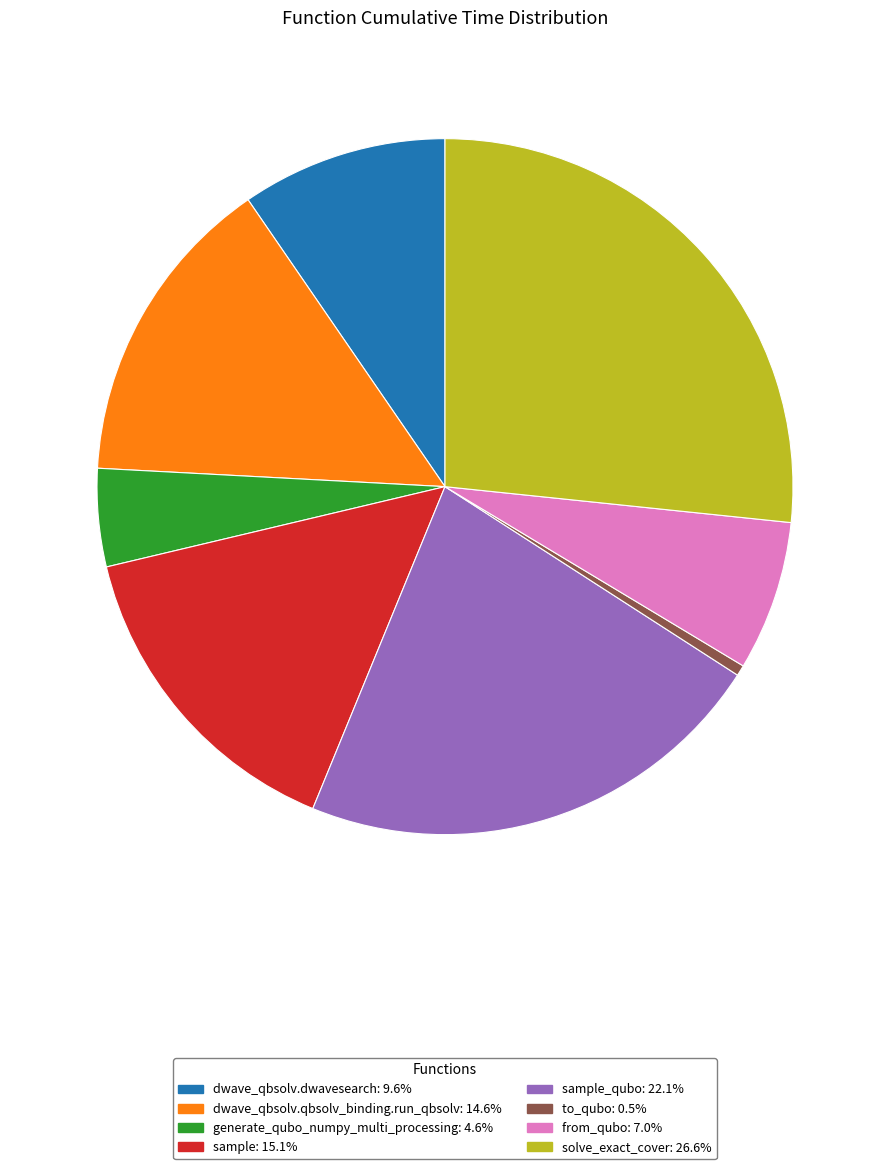

Approximately how many times larger is the value at sample: 15.1% compared to from_qubo: 7.0%?

2.2